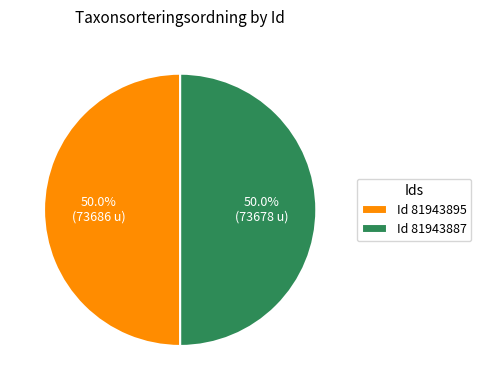

What is the ratio of the value at Id 81943895 to the value at Id 81943887?

1.0